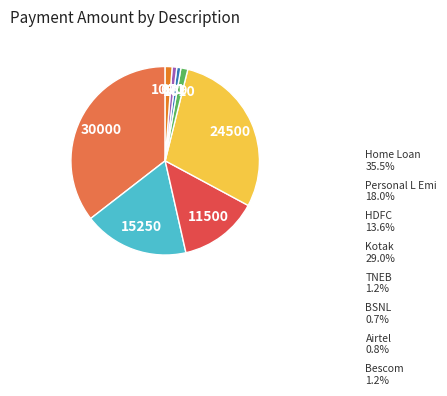

Is there any slice that represents more than half of the pie?

No